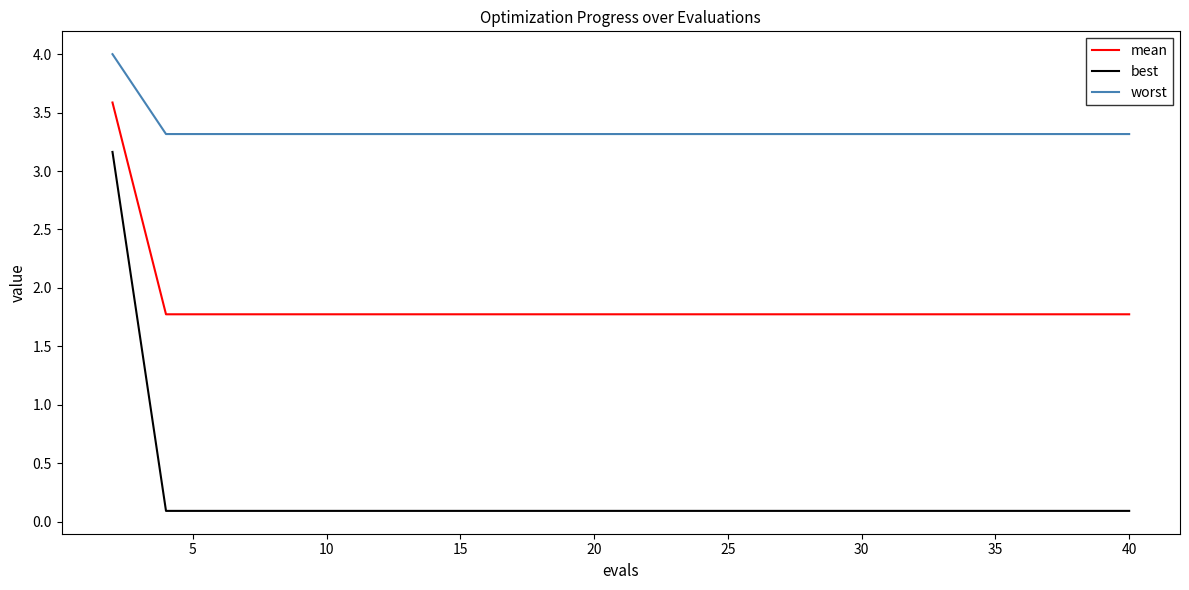

At how many categories does at least one series exceed 0?

20